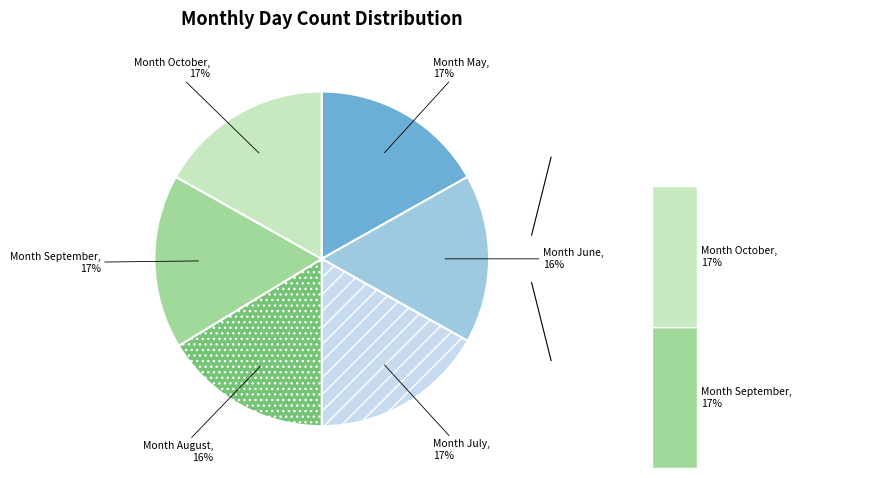

What percentage do 5 and 8 together represent?

33.2%